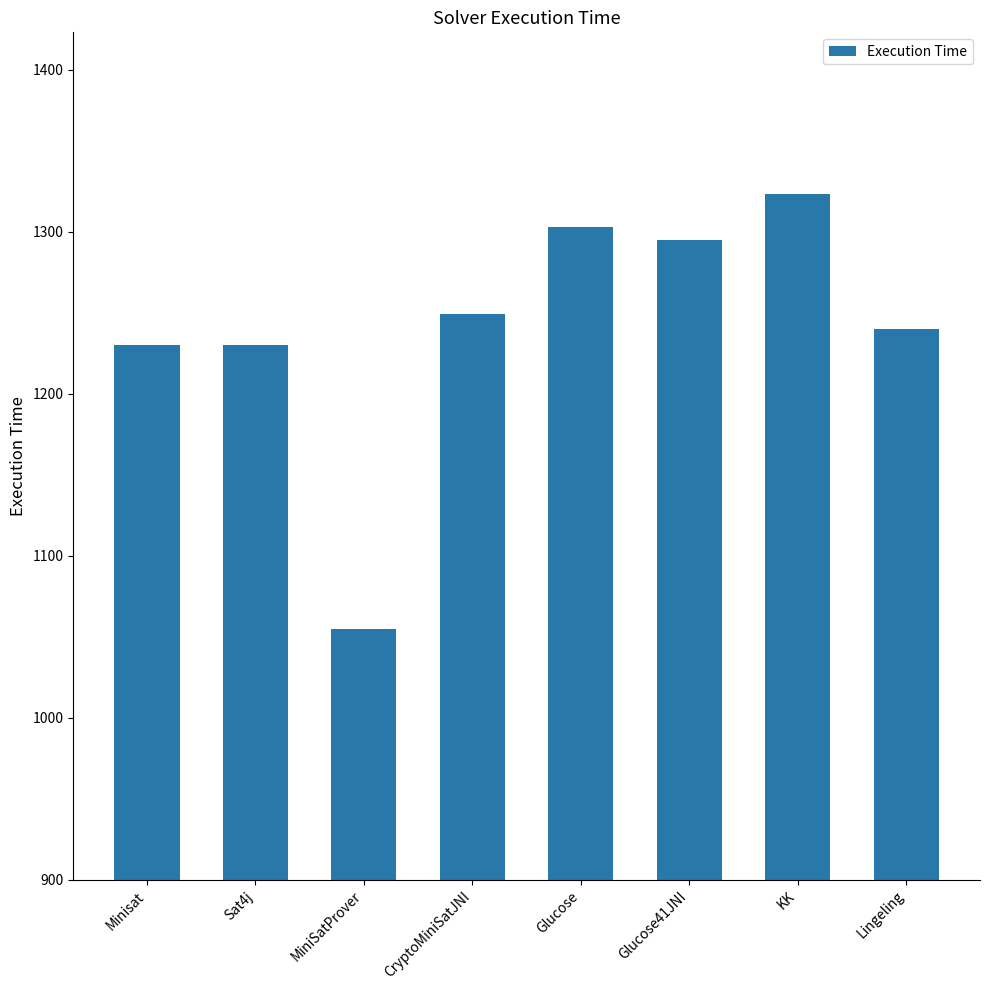

Which category has the highest value across all series?

KK